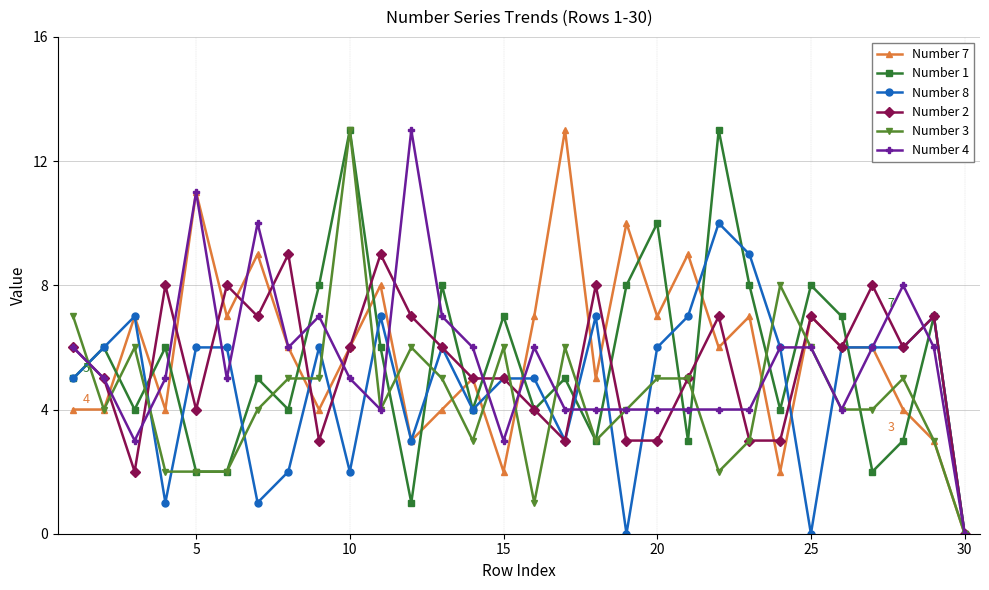

At how many categories does at least one series exceed 12?

4